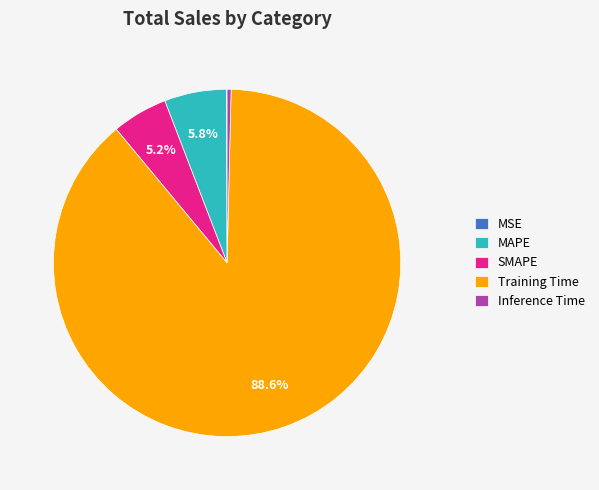

To the nearest percent, what is the difference between the Training Time and Inference Time slice percentages?

88%